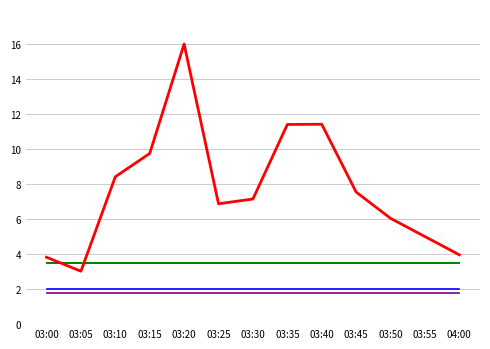

What is the spread (max minus min) of values at 03:25?

5.1